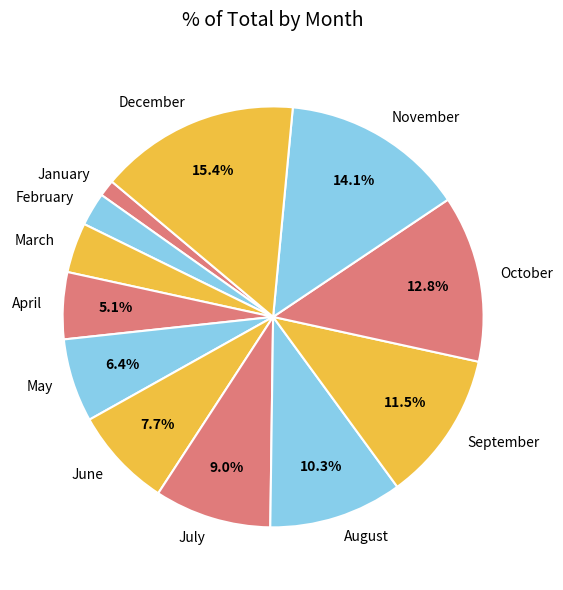

Does May account for over 50% of the chart?

No